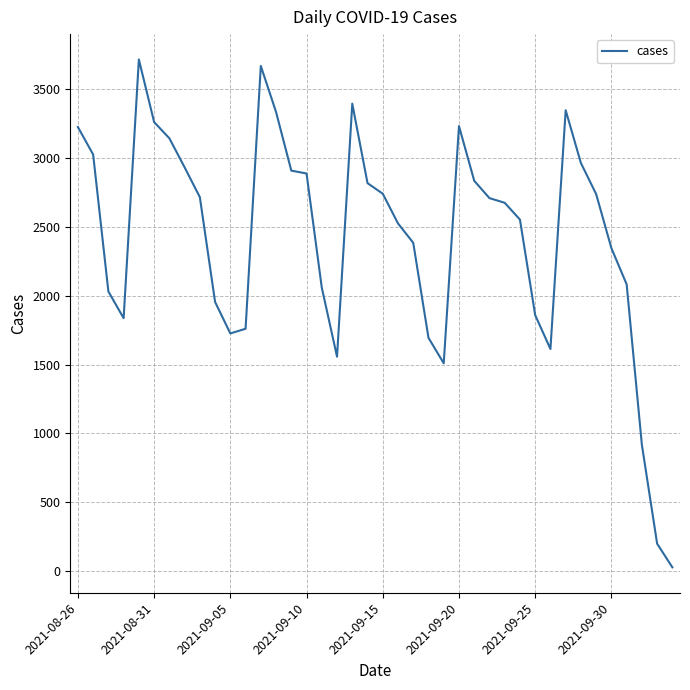

What is the greatest value displayed?

3718